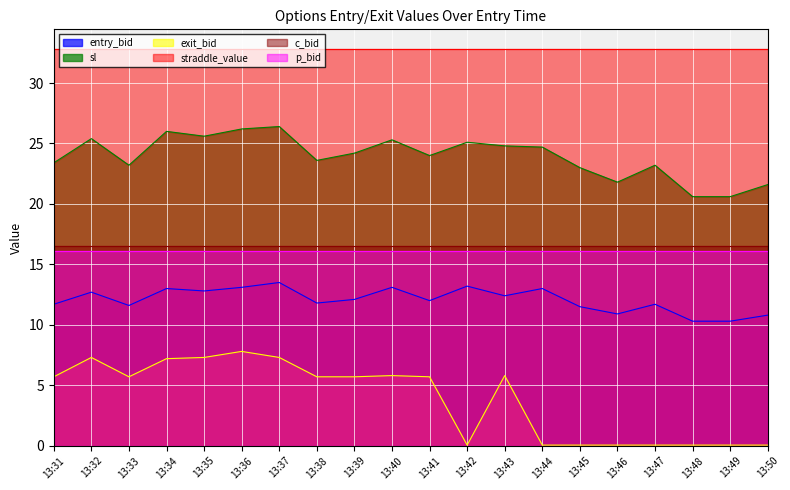

How many interior local peaks does the entry_bid series have?

7